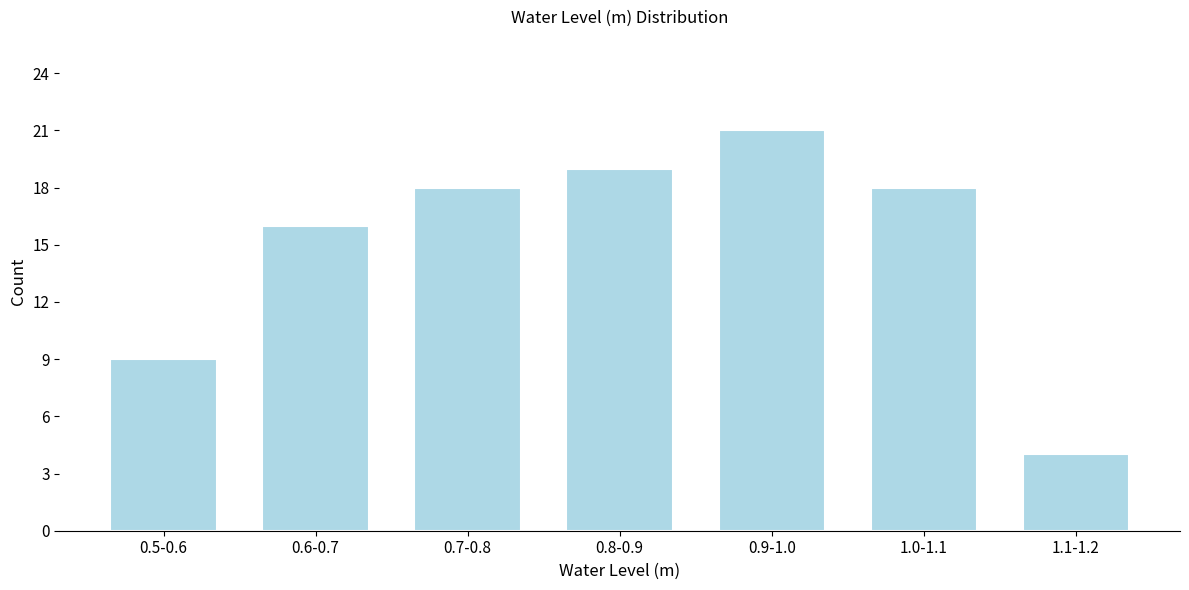

Reading left to right, transcribe all the data shown in this chart.

9	16	18	19	21	18	4